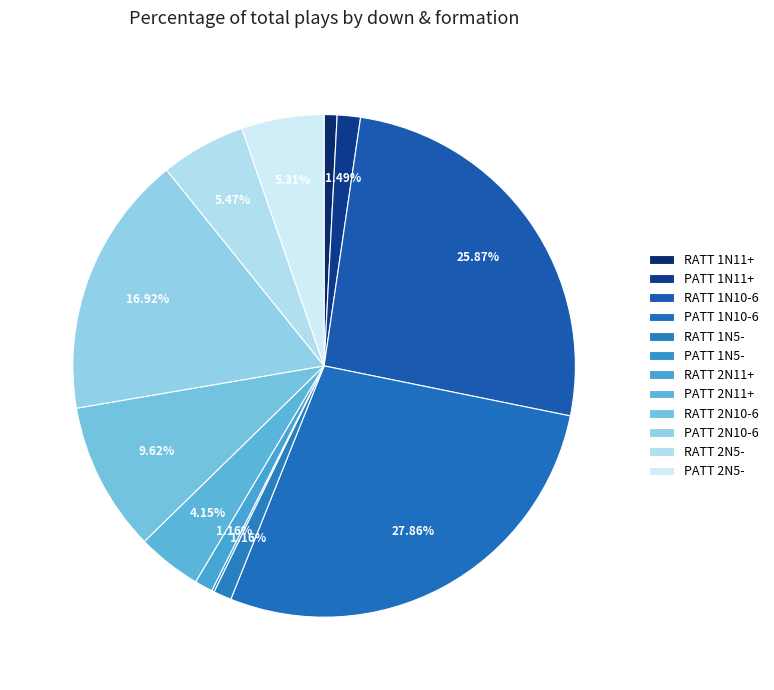

Which slice is the smallest?

PATT 1N5-